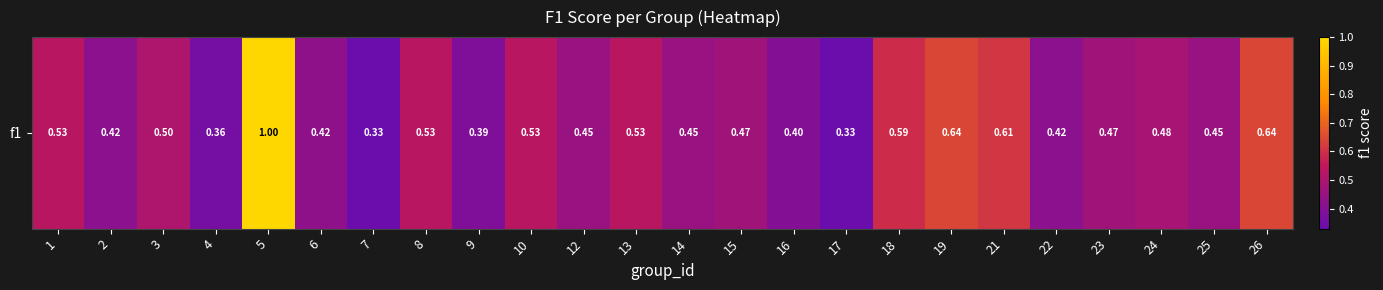

Read the value at 9.

0.4